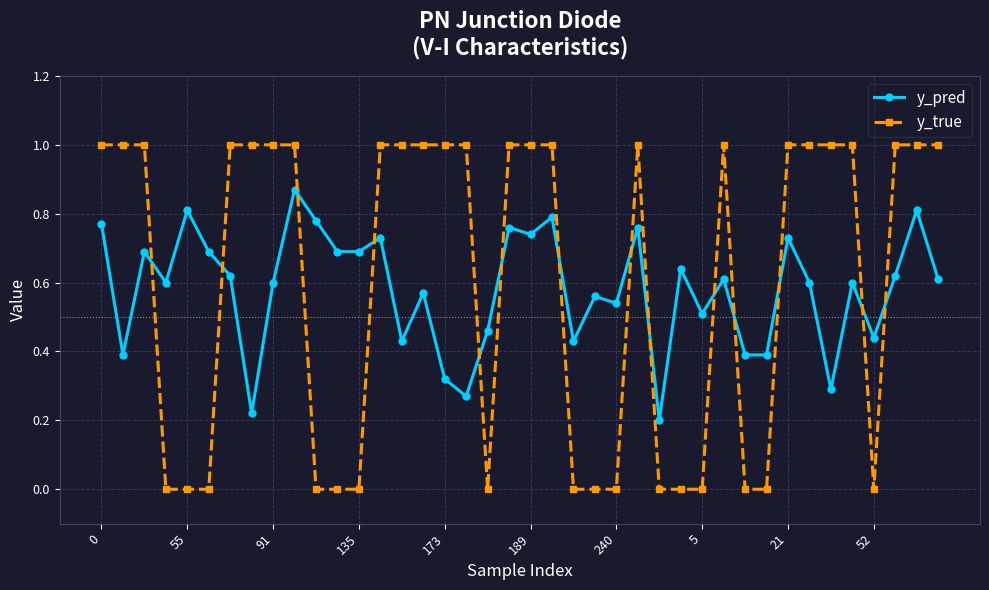

True or false: y_true has more than 0 interior local peaks.

True